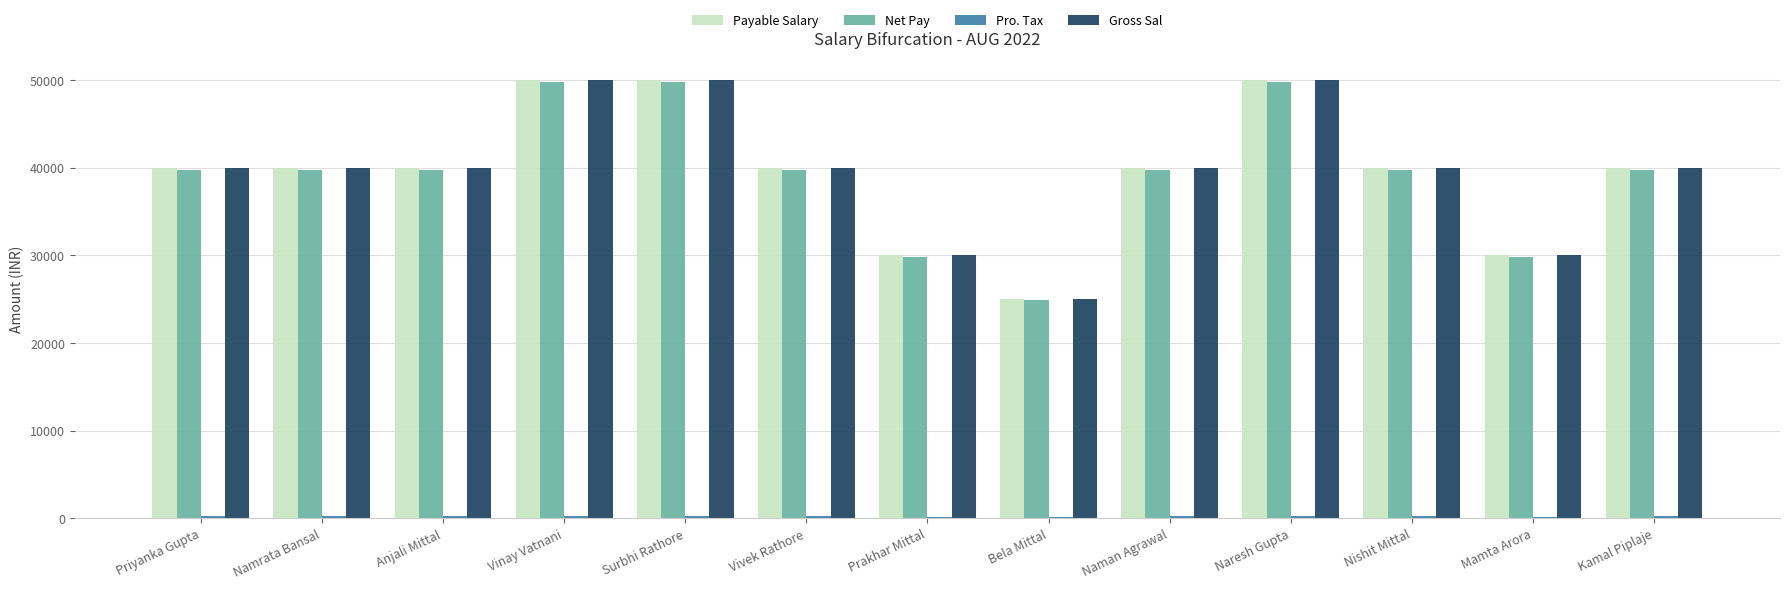

Is the value of Net Pay at Kamal Piplaje greater than the value of Payable Salary at Vinay Vatnani?

No